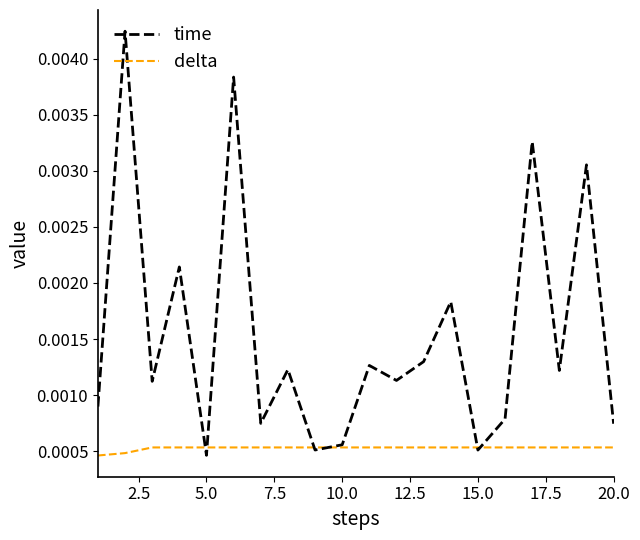

Count the number of categories in the chart.

20